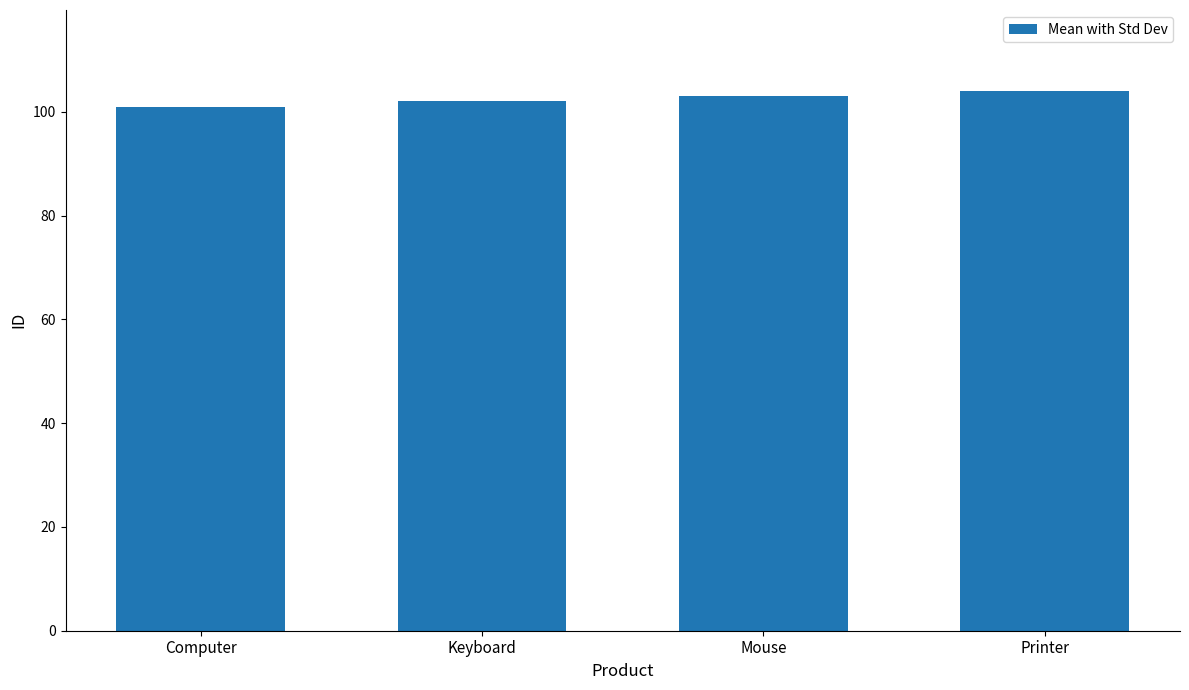

What is the sum of the values at Computer and Keyboard?

203